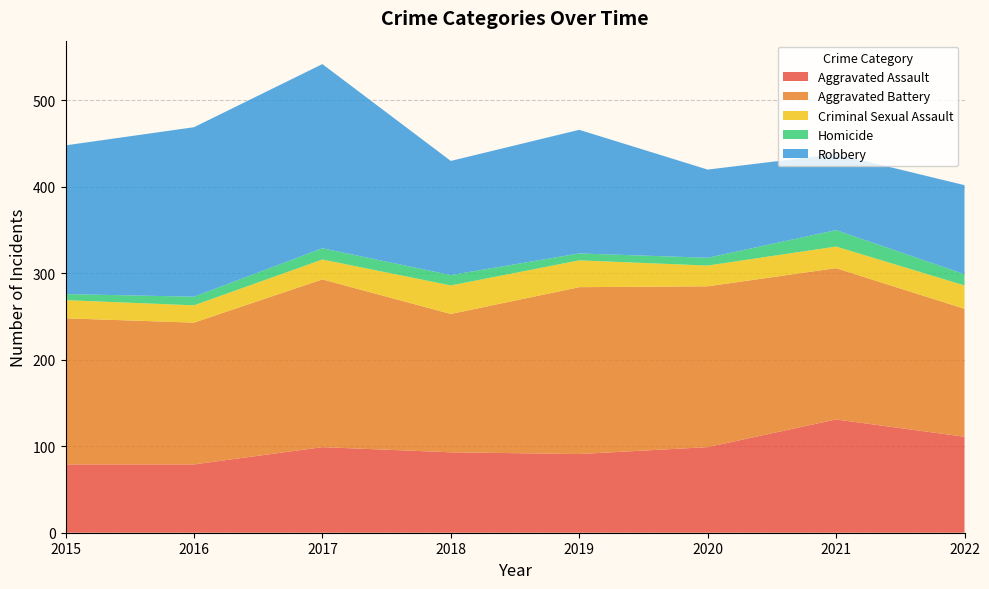

Reading right to left, extract all data points from this chart.

Aggravated Assault: 111	131	99	91	93	99	79	79
Aggravated Battery: 148	175	186	193	160	194	164	169
Criminal Sexual Assault: 27	25	24	31	33	23	20	21
Homicide: 13	19	9	8	12	13	10	7
Robbery: 103	88	102	143	132	213	196	172